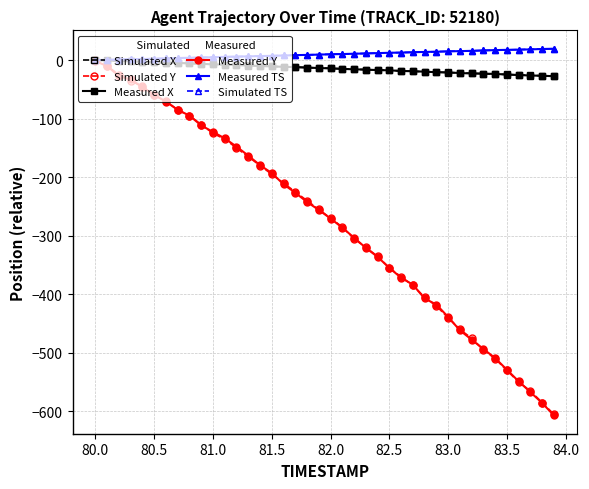

What is the sum of all Measured X values?

-550.0